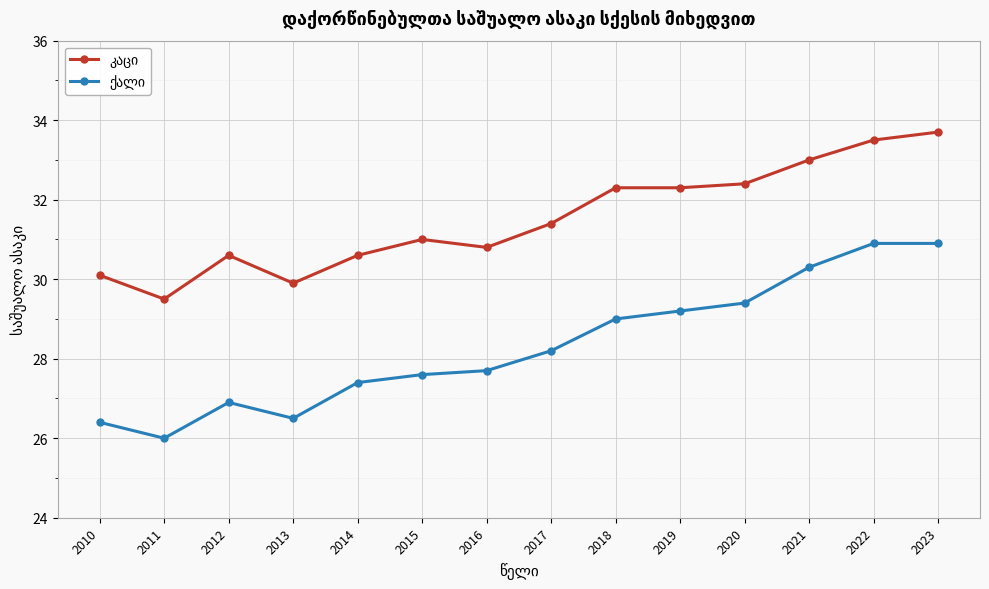

What is the greatest value displayed?

33.7